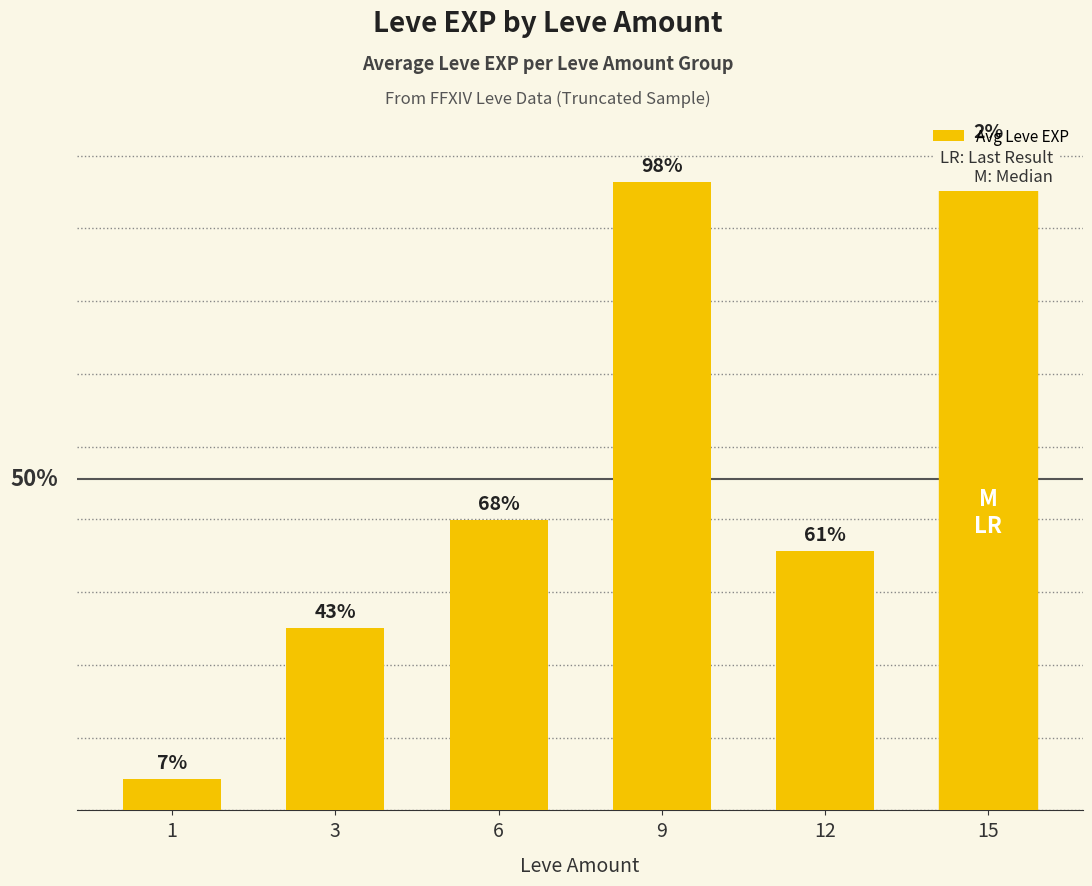

What is the change in value from 3 to 15?

+16510